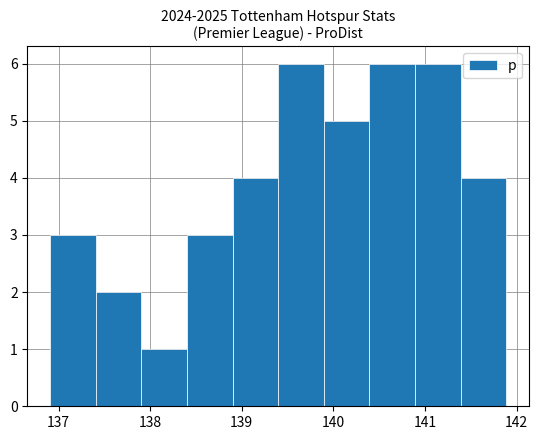

Reading left to right, list every bar in this chart as the range it spans on the x-axis followed by its height. Neither the bar edges nor the heights are printed on the chart, so give them approximately, as read against the axes.

136.9 to 137.4: 3
137.4 to 137.9: 2
137.9 to 138.4: 1
138.4 to 138.9: 3
138.9 to 139.4: 4
139.4 to 139.9: 6
139.9 to 140.4: 5
140.4 to 140.9: 6
140.9 to 141.4: 6
141.4 to 141.9: 4